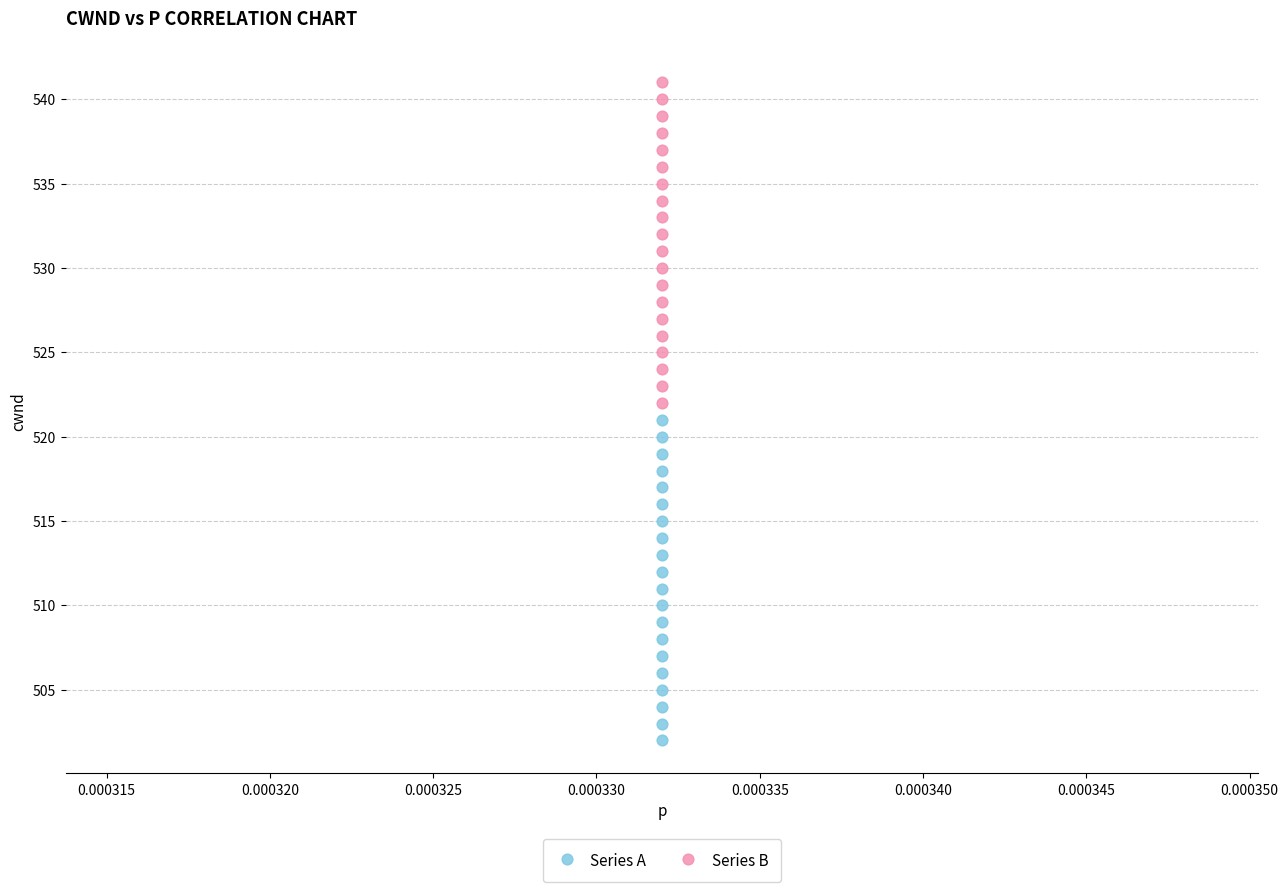

What are all the series names shown in the legend?

Series A, Series B